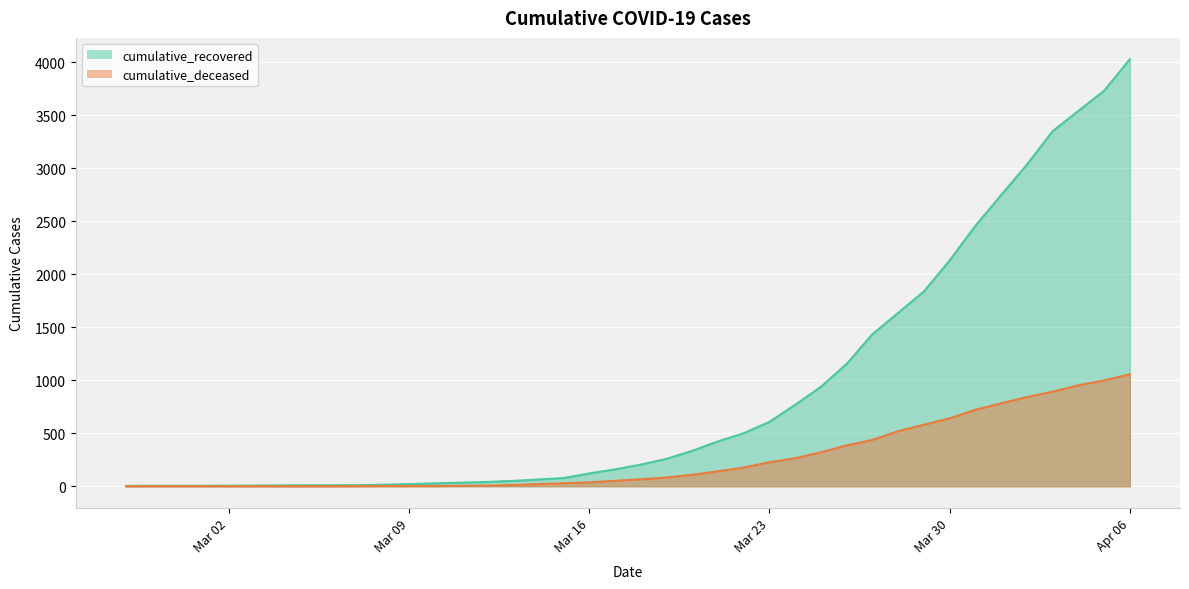

The value of cumulative_recovered at Mar 16 is 121. True or false?

True